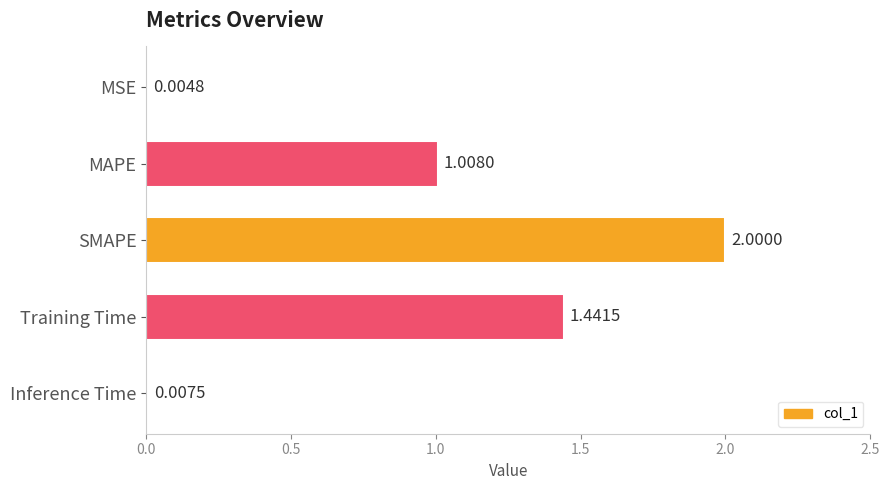

Which has a higher value, Inference Time or SMAPE?

SMAPE